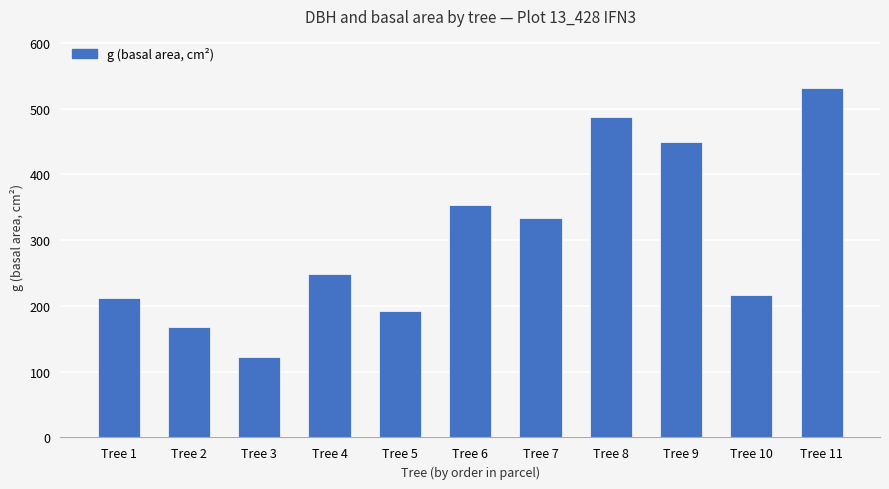

What is the value of the 9th bar from the left?

448.6